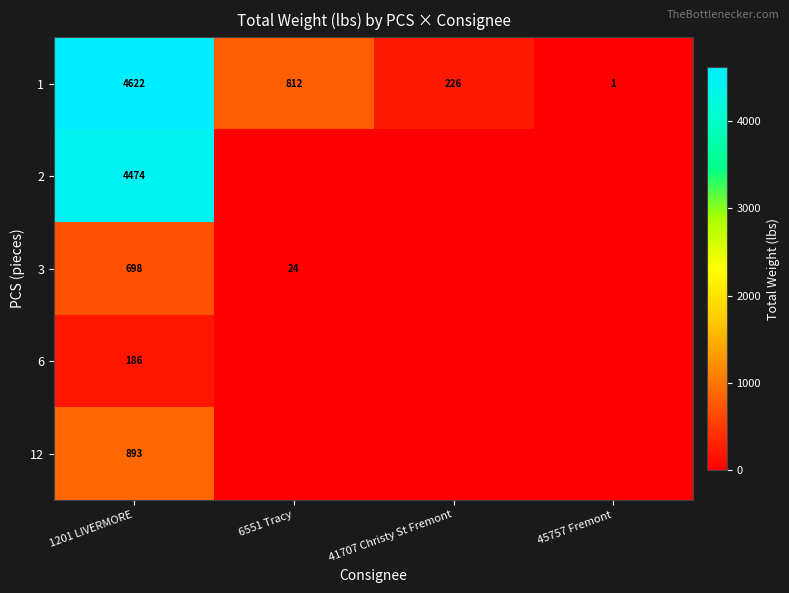

Which category has the highest value across all series?

1201 LIVERMORE